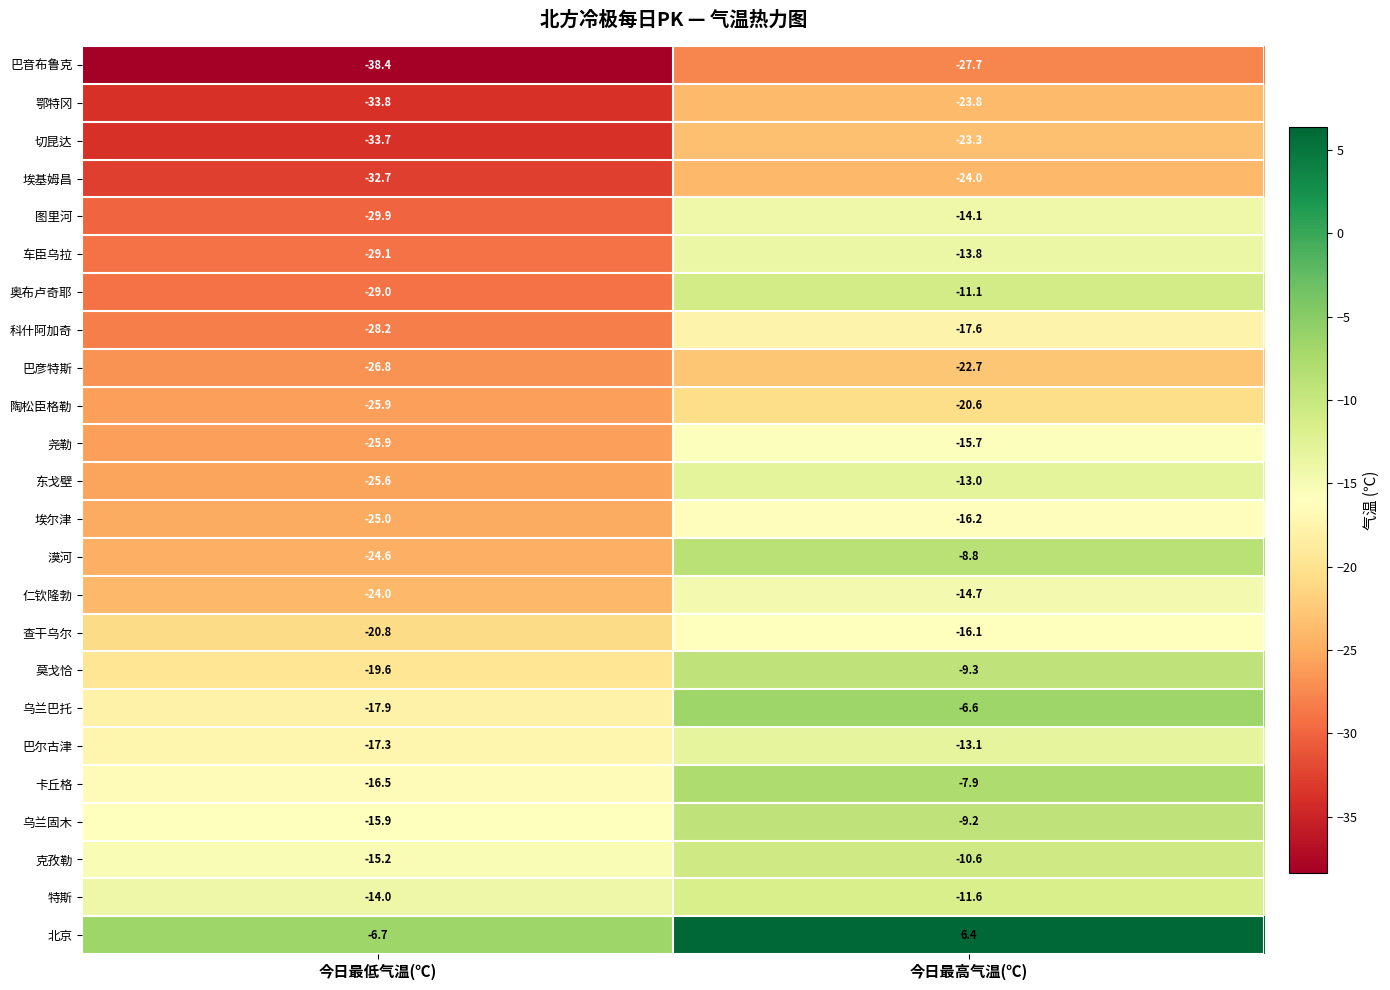

Between 今日最低气温(℃) and 今日最高气温(℃), which series saw the biggest shift?

奥布卢奇耶